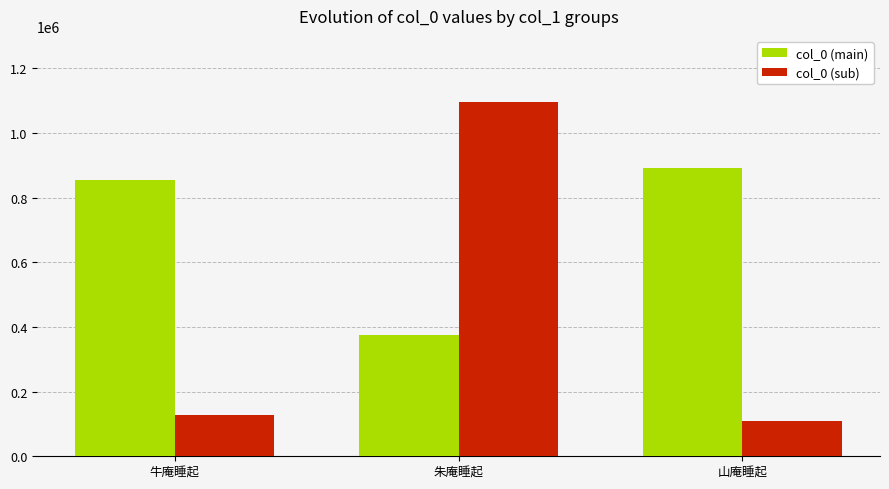

Reading left to right, list all the values displayed in this chart.

col_0 (main): 853435	375614	890163
col_0 (sub): 129159	1095409	110588